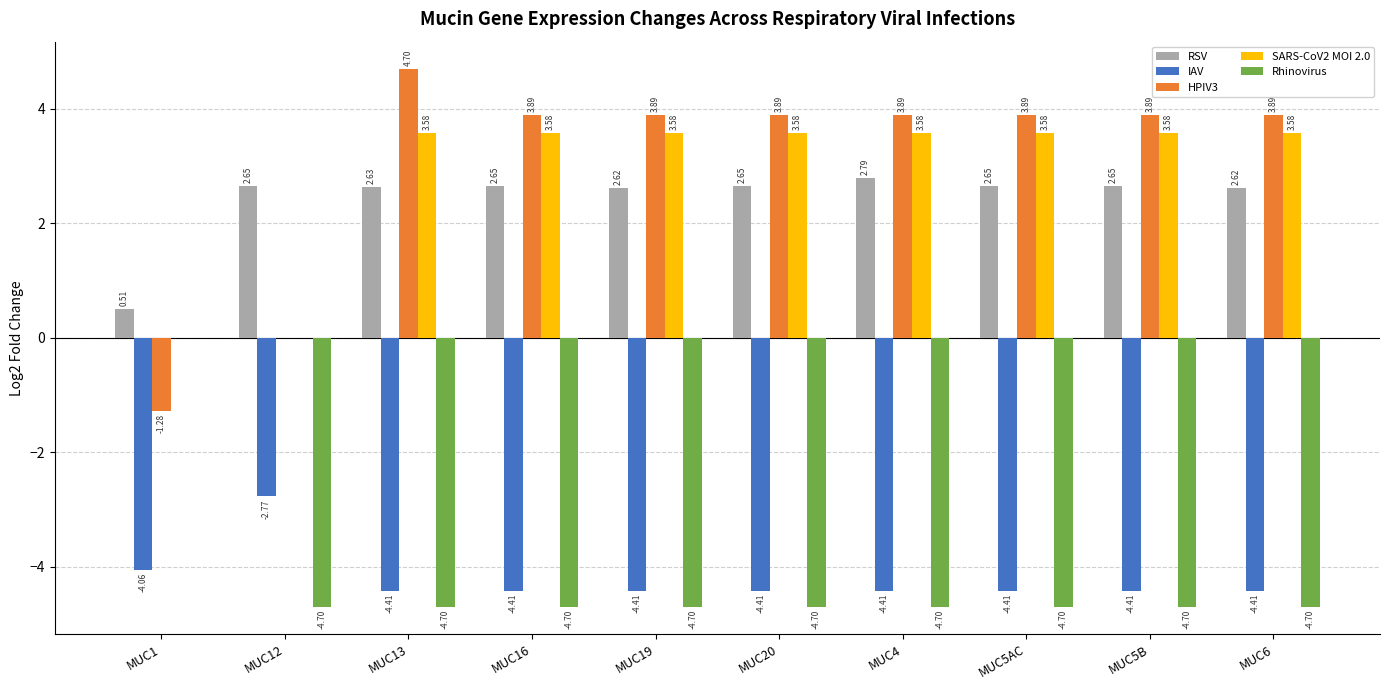

Are the bars grouped side by side (vs. stacked)?

Yes